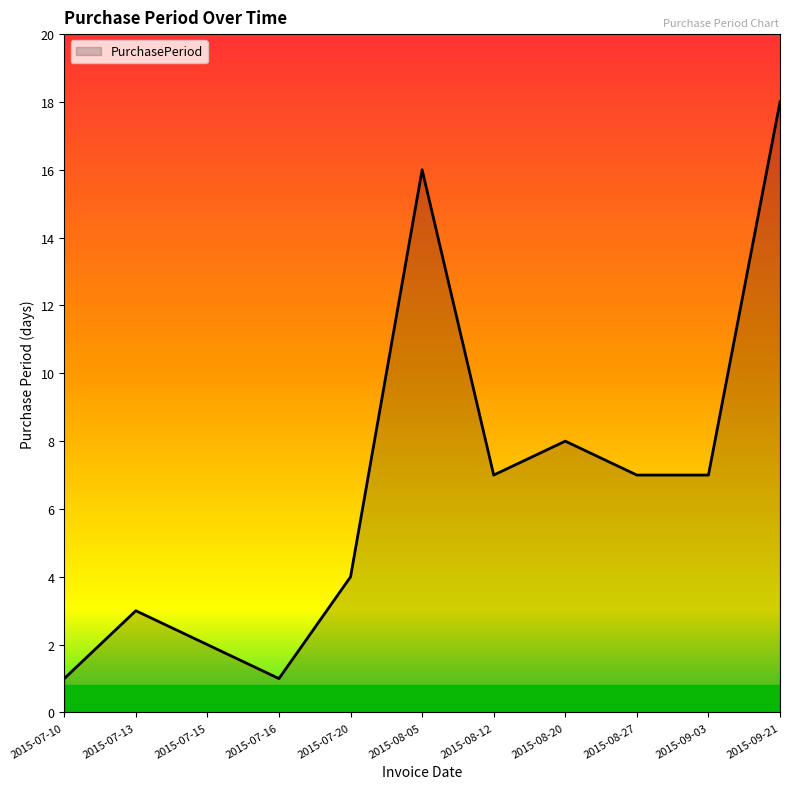

The value at 2015-08-12 is 7. True or false?

True